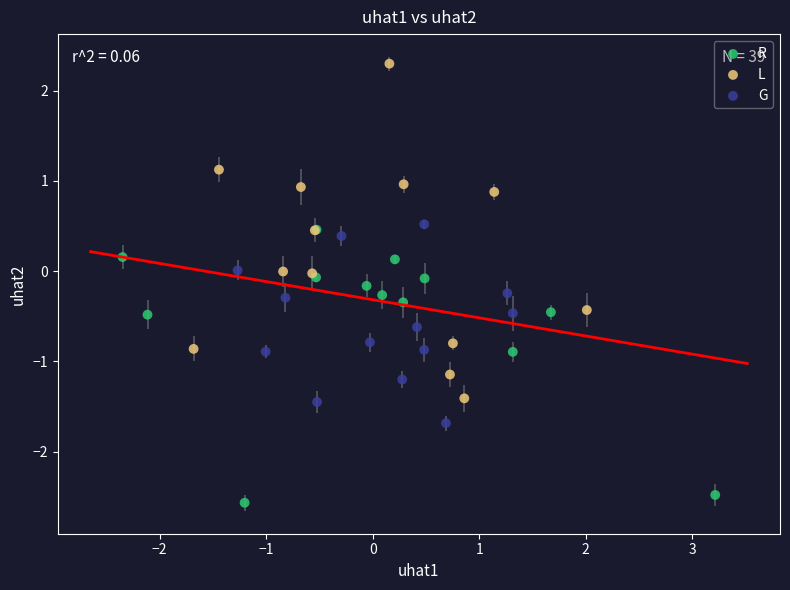

Which series has the largest Y range (max minus min)?

L